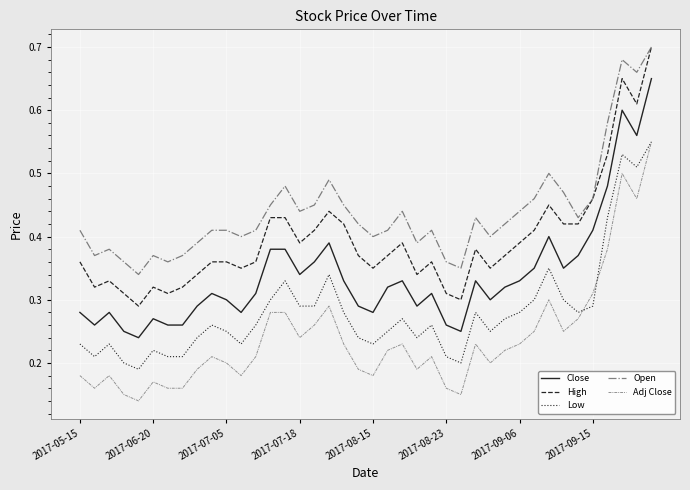

List the series in order of their overall mean, highest first.

Open, High, Close, Low, Adj Close